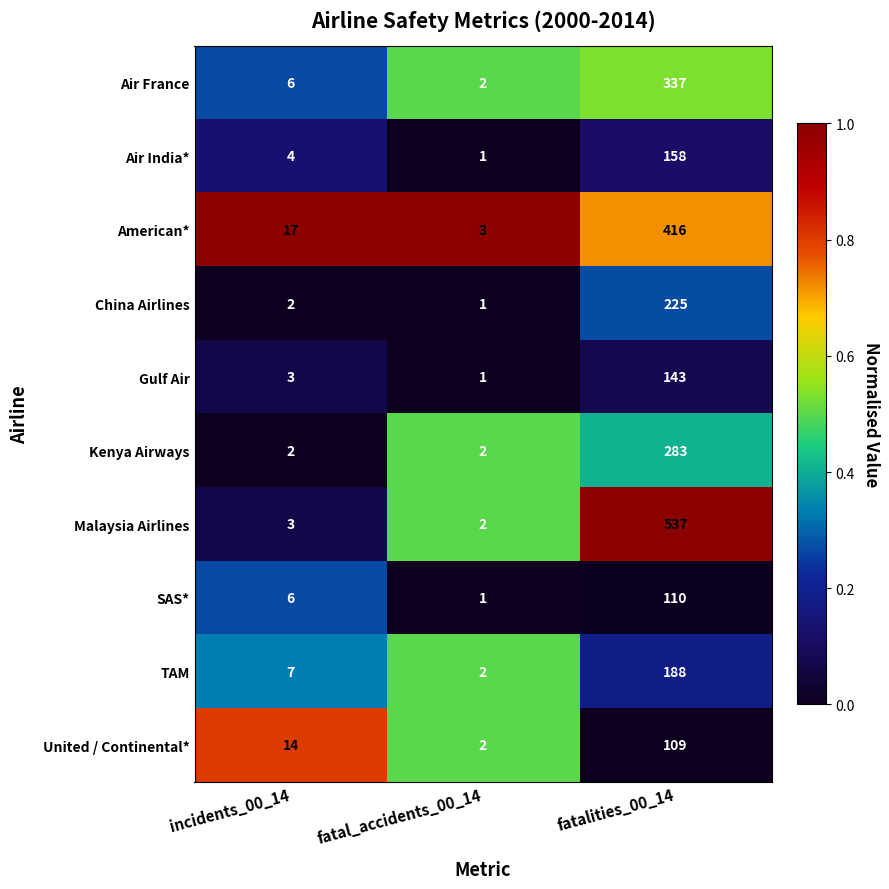

What is the sum of all American* values?

436